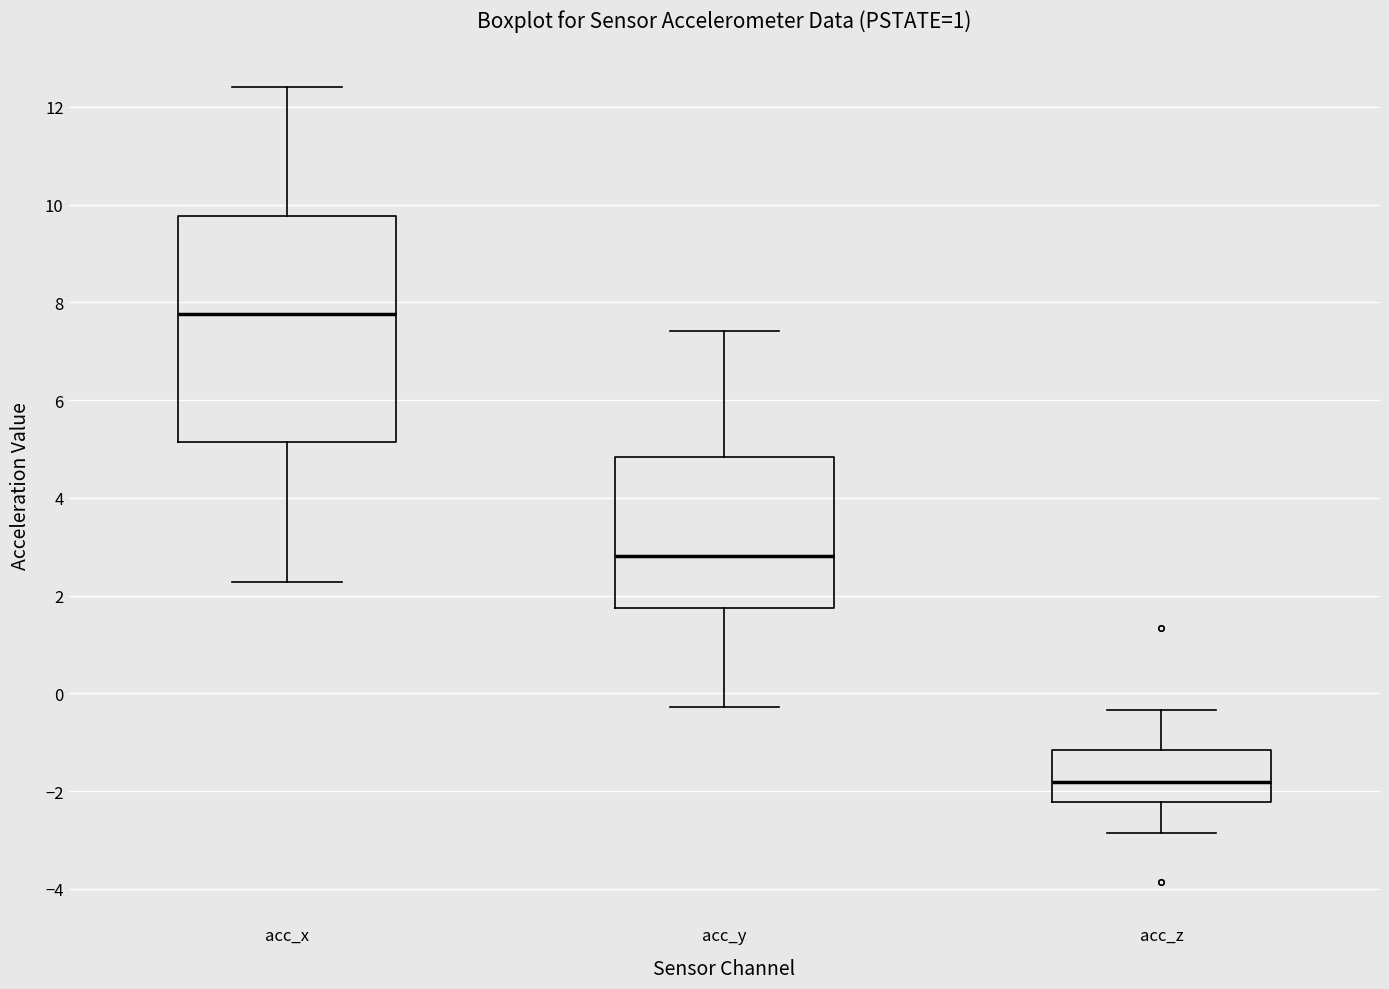

Reading left to right, read every box against the y-axis: the position of its median line, the range the box covers, and the ends of its whiskers. The values are not printed on the chart, so give them approximately, as read against the axis.

acc_x: median 7.8, box 5.2 to 9.8, whiskers 2.2 to 12.4
acc_y: median 2.8, box 1.8 to 4.8, whiskers -0.2 to 7.4
acc_z: median -1.8, box -2.2 to -1.2, whiskers -2.8 to -0.4